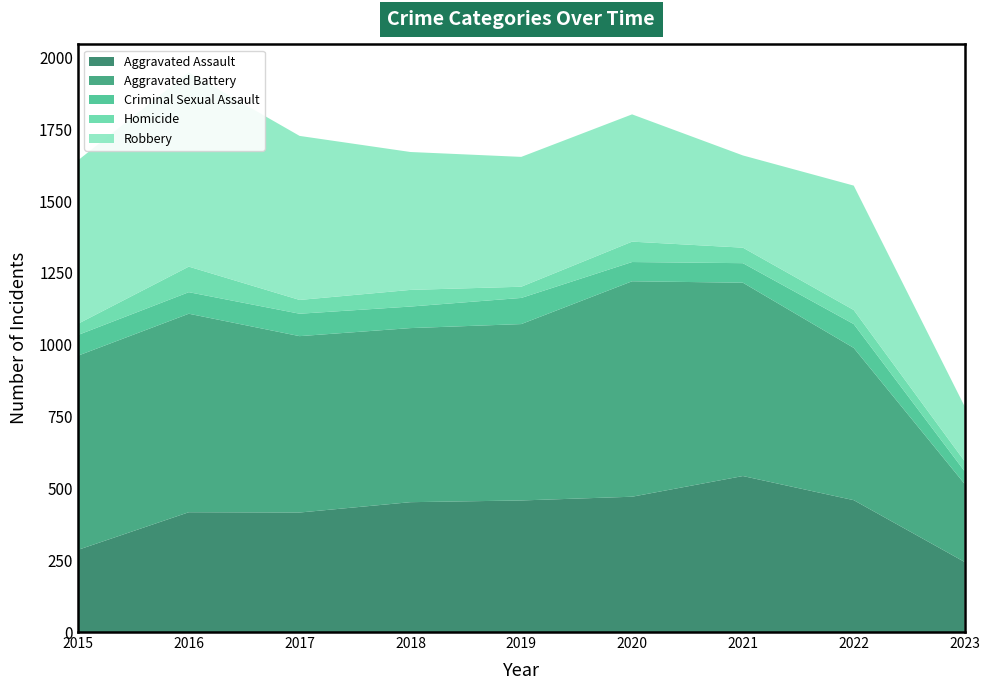

Reading left to right, what are all the values shown in this chart?

Aggravated Assault: 2015=286	2016=417	2017=416	2018=452	2019=458	2020=471	2021=543	2022=459	2023=244
Aggravated Battery: 2015=676	2016=691	2017=614	2018=606	2019=614	2020=750	2021=673	2022=530	2023=272
Criminal Sexual Assault: 2015=72	2016=75	2017=78	2018=75	2019=91	2020=67	2021=68	2022=83	2023=44
Homicide: 2015=39	2016=89	2017=48	2018=58	2019=39	2020=71	2021=54	2022=49	2023=35
Robbery: 2015=569	2016=676	2017=571	2018=480	2019=452	2020=443	2021=321	2022=433	2023=191